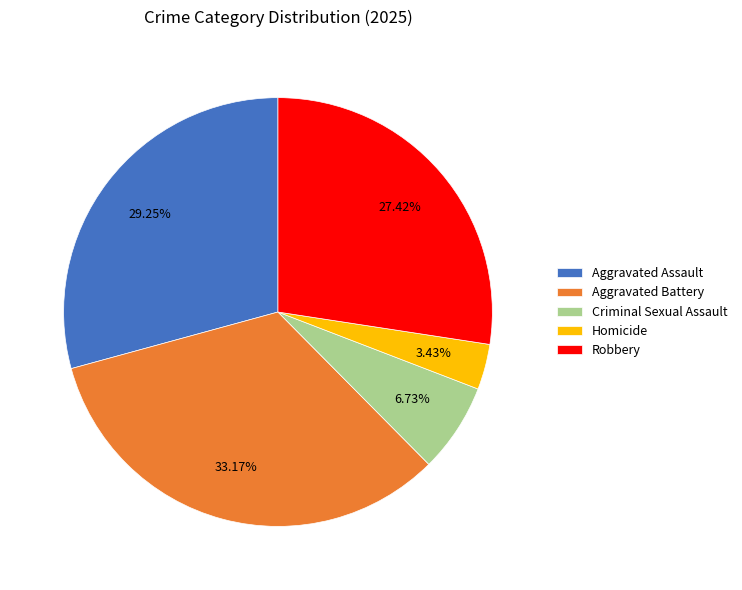

Count the number of slices in the pie.

5